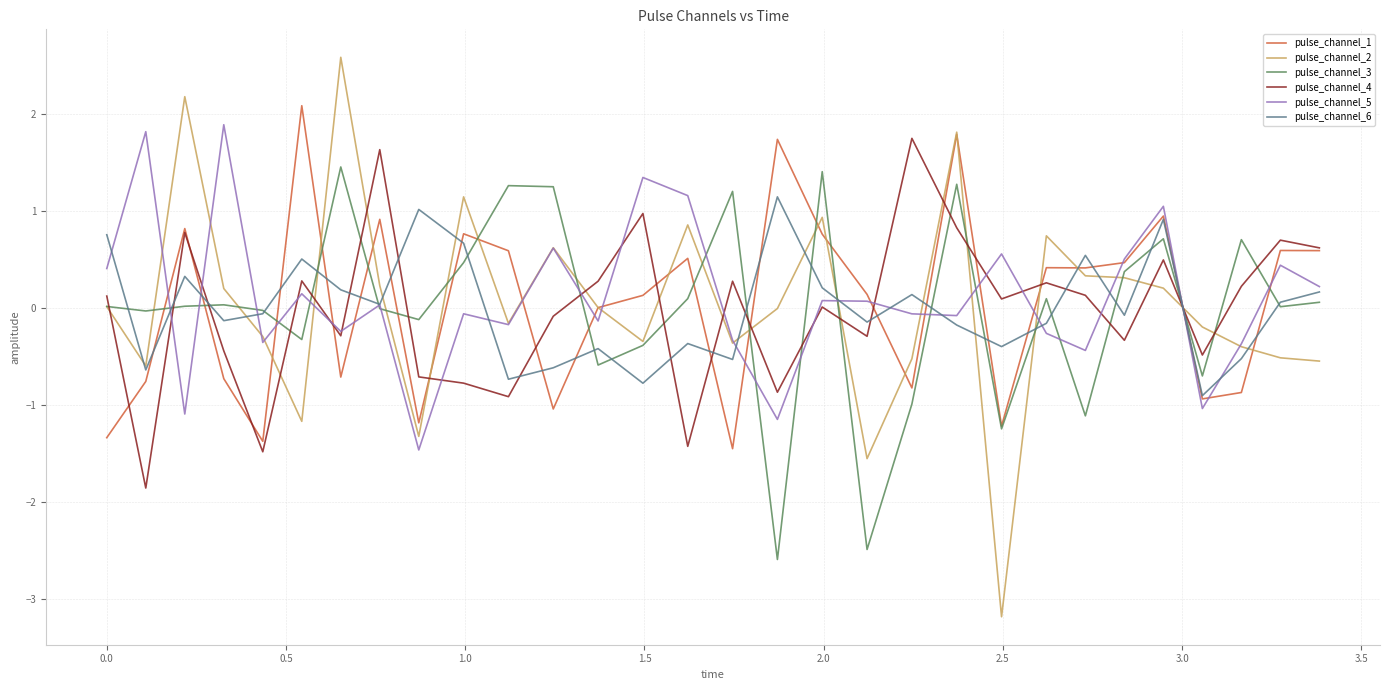

Which series has the largest range (max minus min)?

pulse_channel_2